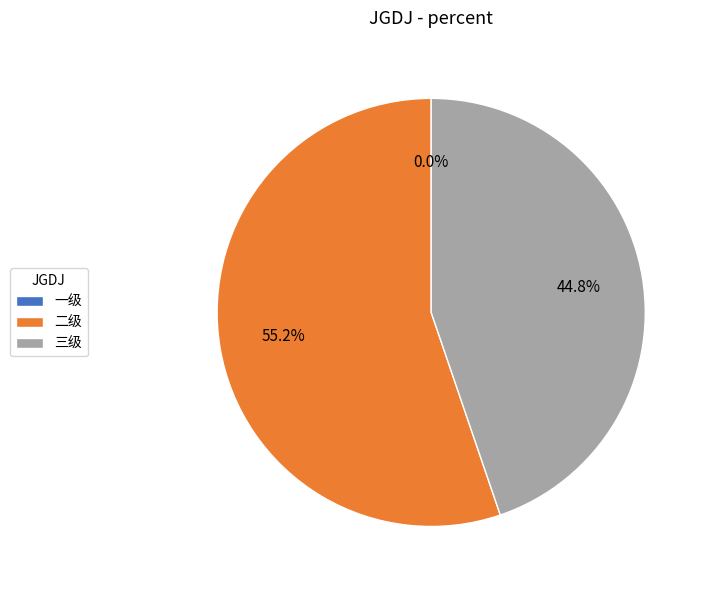

Does any single category account for the majority?

Yes